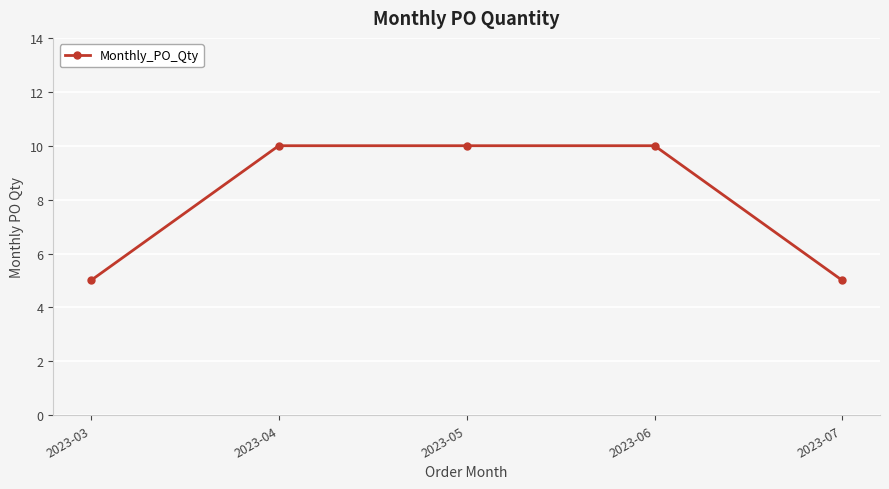

Read the value at 2023-04.

10